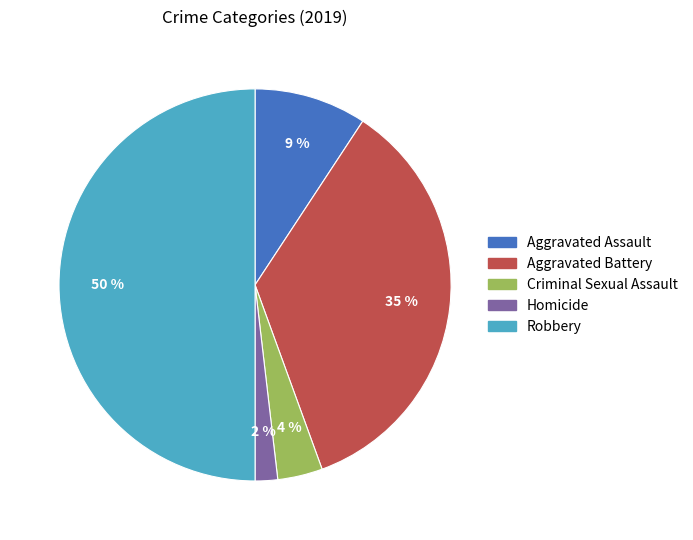

Rank the categories by value from lowest to highest.

Homicide, Criminal Sexual Assault, Aggravated Assault, Aggravated Battery, Robbery